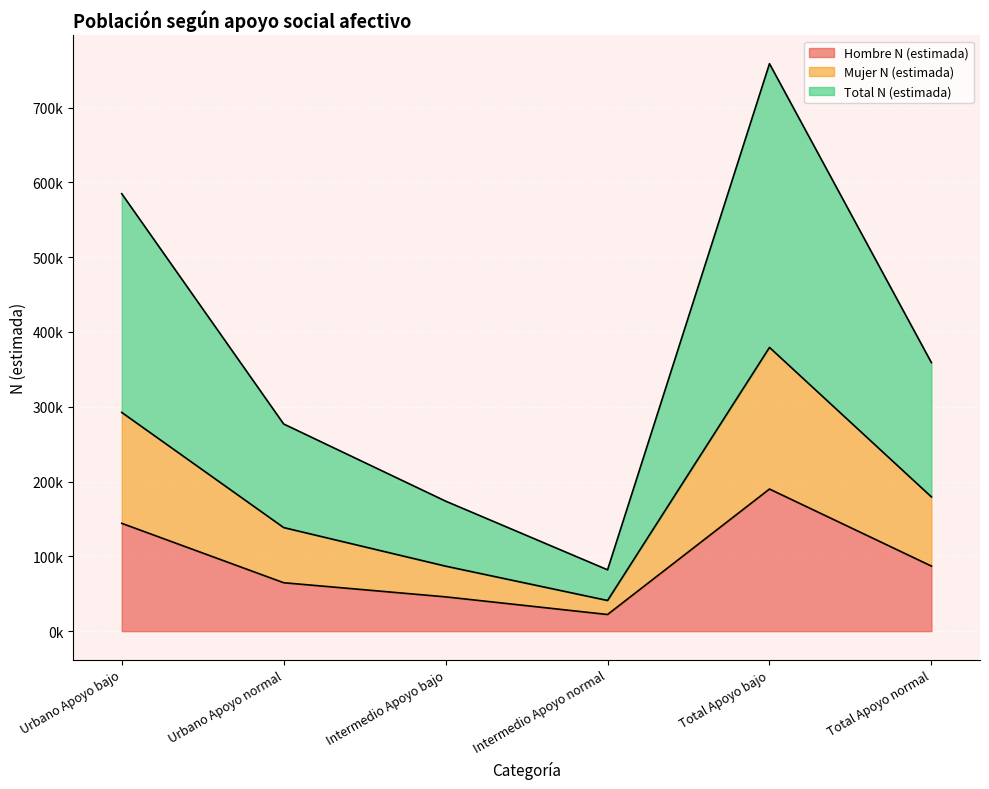

How many categories are shown in the chart?

6